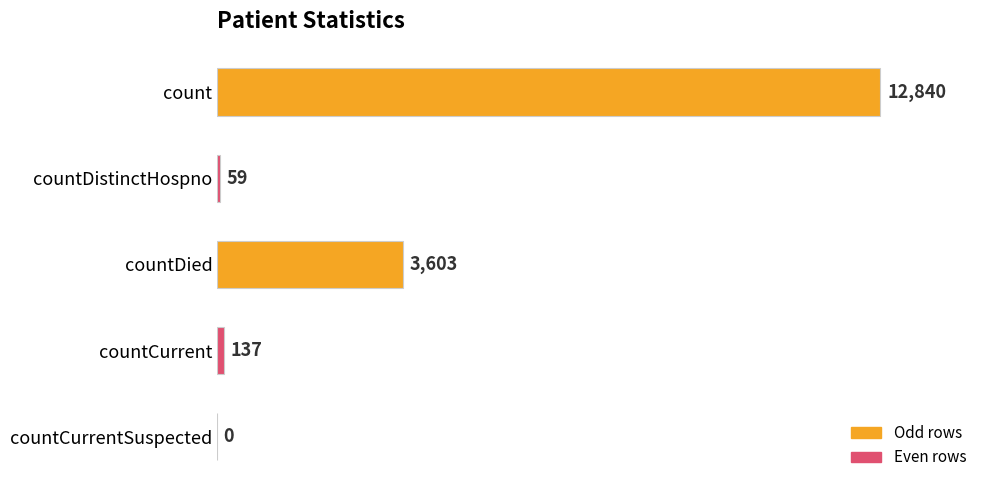

What is the sum of all values?

16639